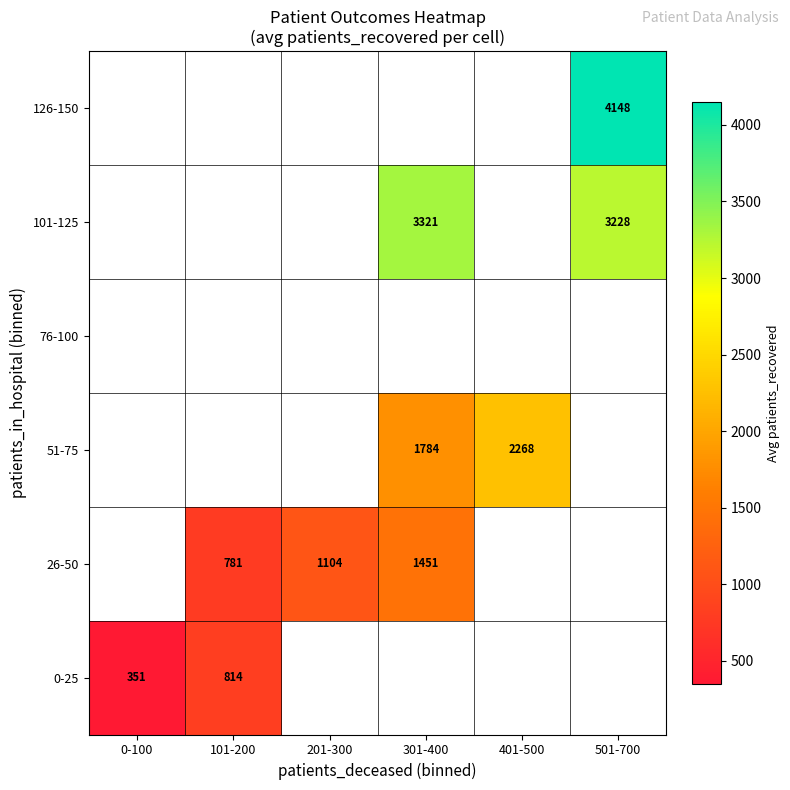

The 26-50 series shows 1451 at 301-400. True or false?

True